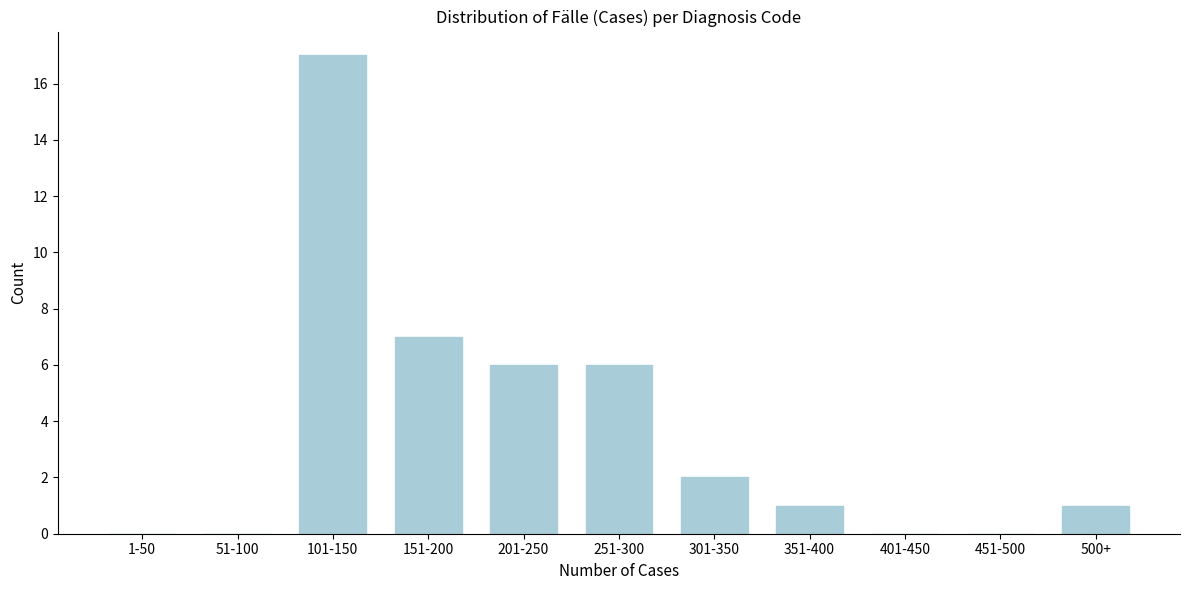

Reading right to left, transcribe all the data shown in this chart.

500+=1	451-500=0	401-450=0	351-400=1	301-350=2	251-300=6	201-250=6	151-200=7	101-150=17	51-100=0	1-50=0